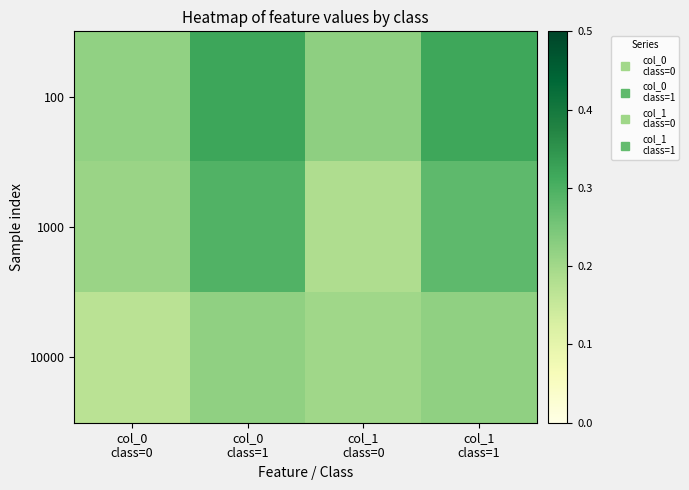

How many distinct data groups are displayed?

3